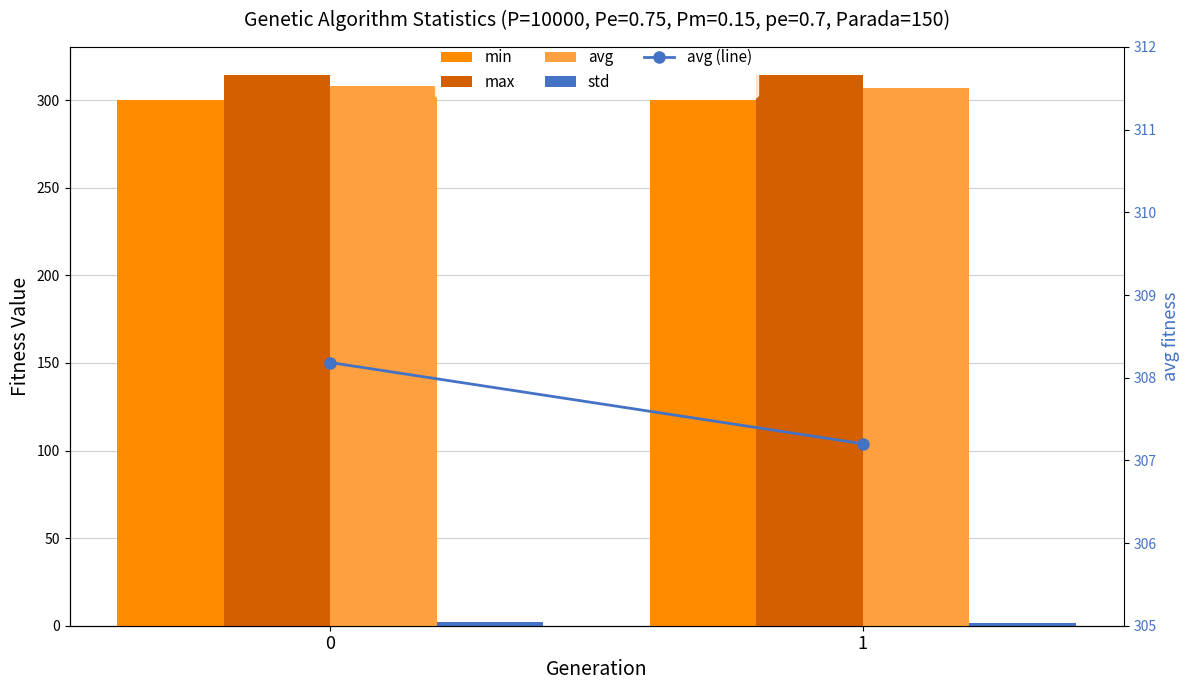

Is it true that avg equals 481.2 at 1?

False